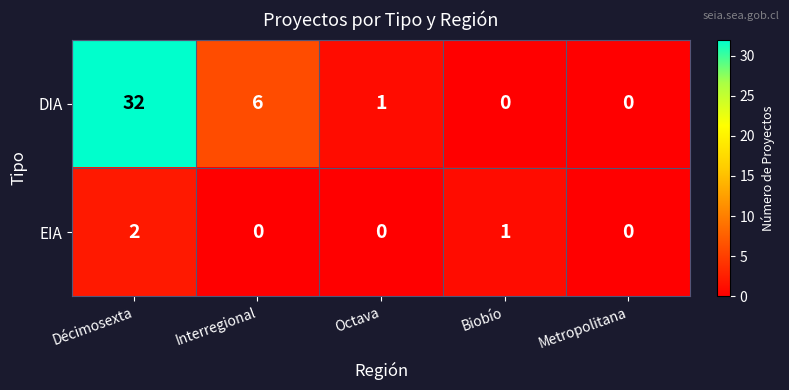

Is it true that DIA equals 32 at Décimosexta?

True